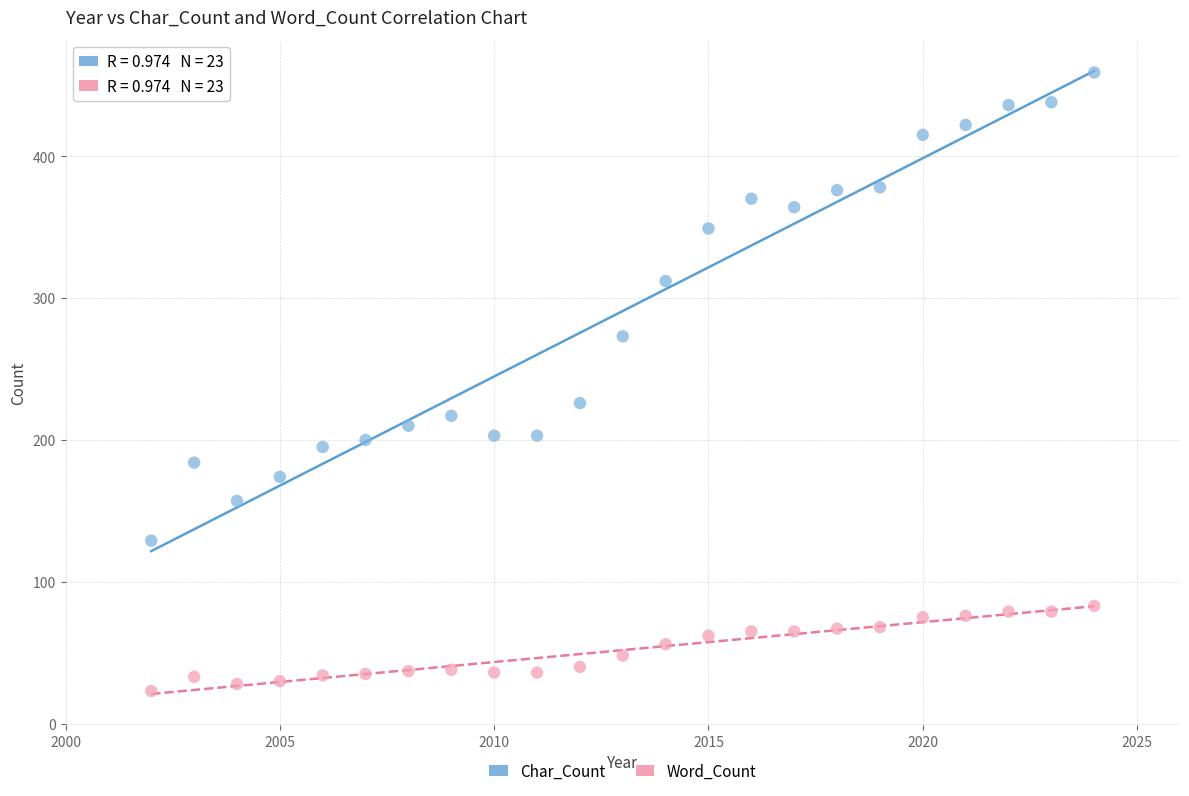

Which series contains the highest Y value?

Char_Count